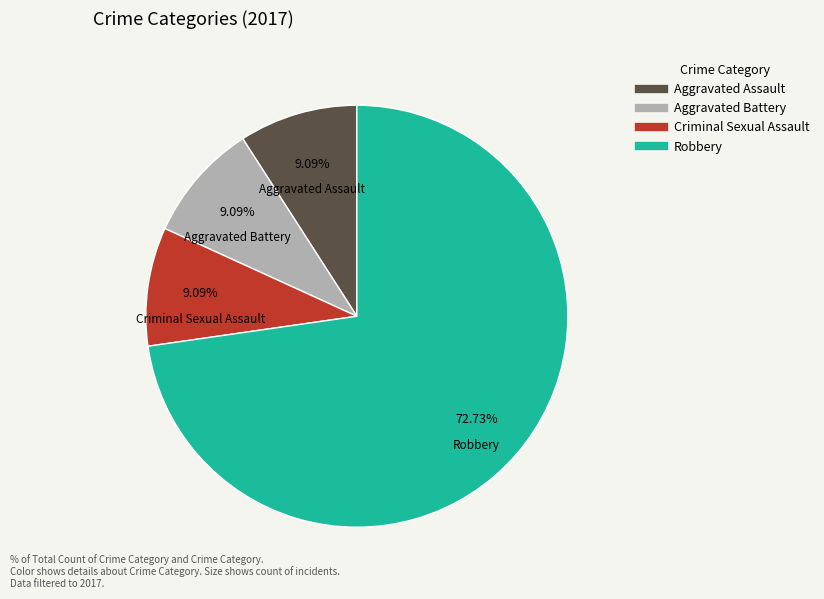

Is there any slice that represents more than half of the pie?

Yes